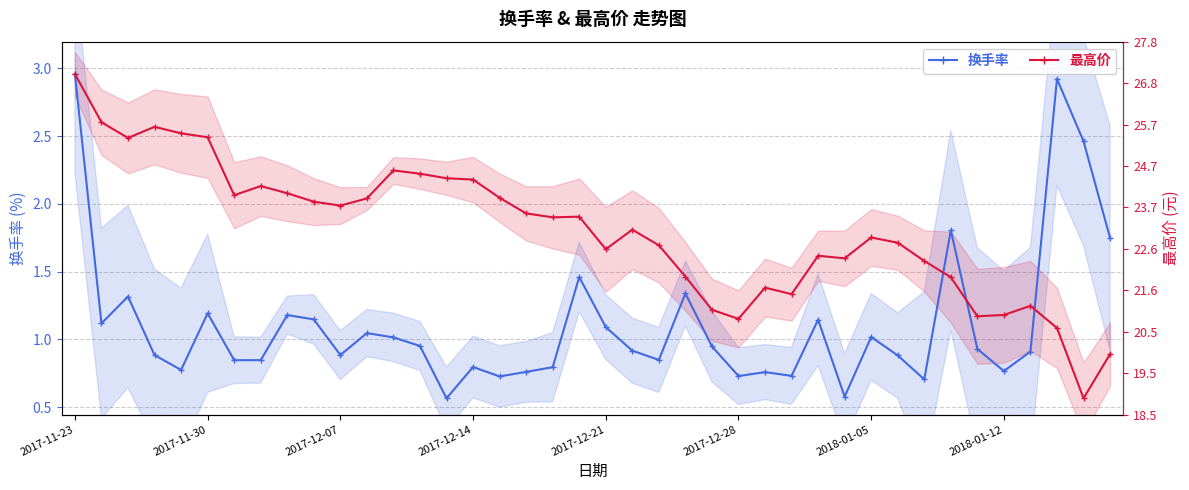

Is the value of 最高价 at 33 greater than the value of 换手率 at 34?

Yes